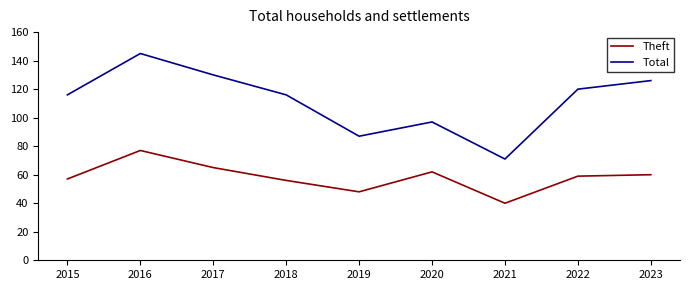

True or false: Theft and Total intersect in this chart.

False